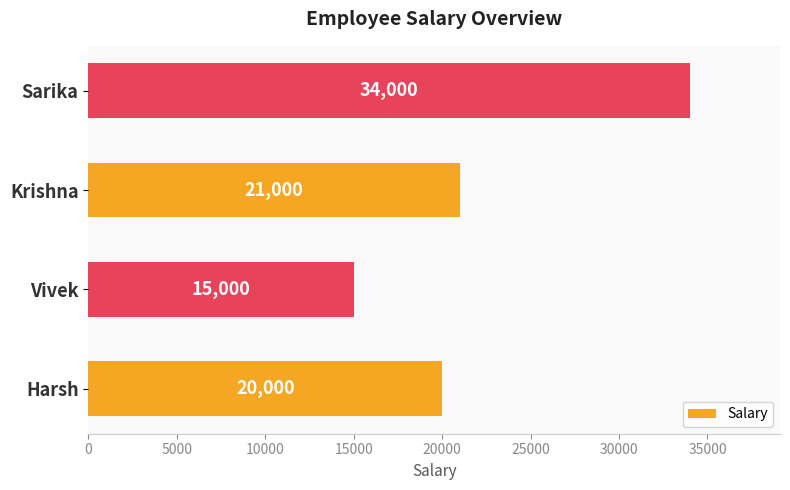

At which label is the value closest to 24500?

Krishna